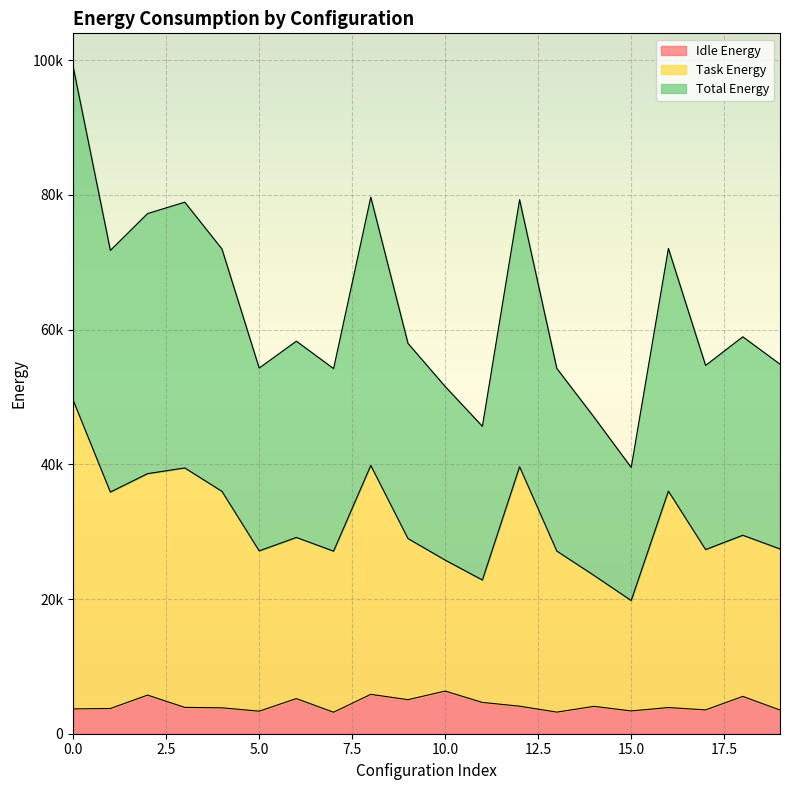

Which series has the widest spread of values?

Task Energy